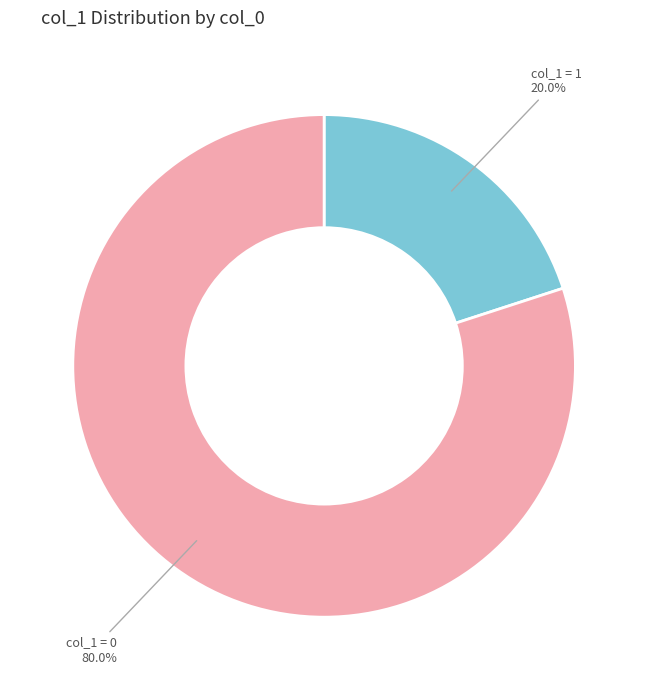

Is there any slice that represents more than half of the pie?

Yes